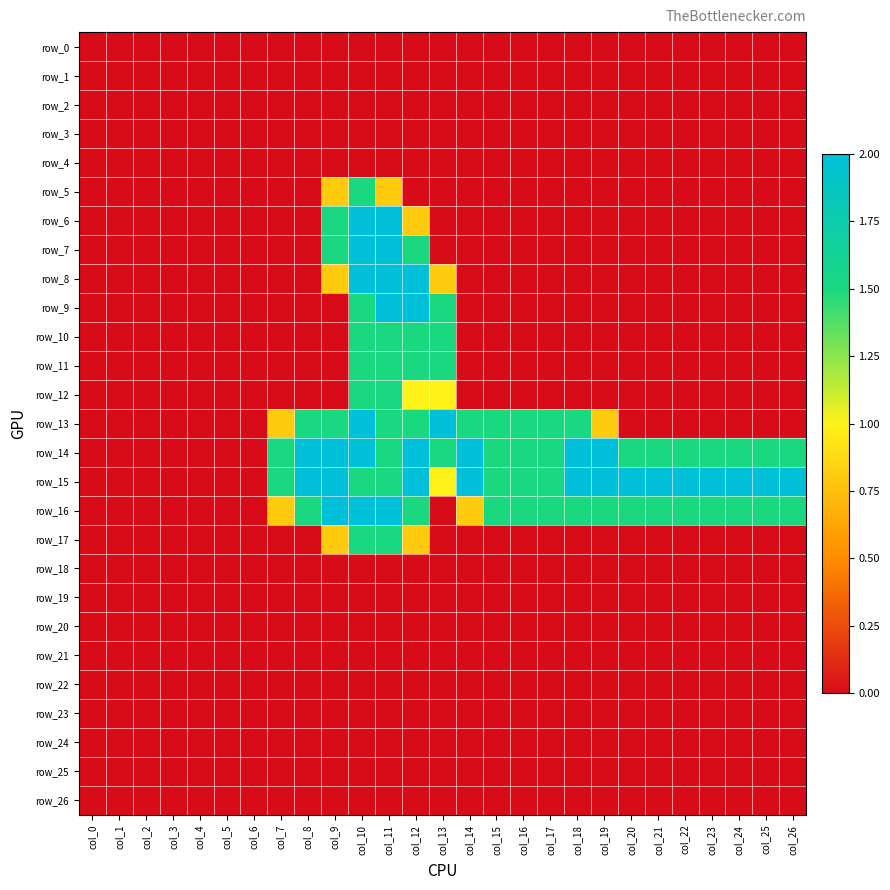

Where is row_20 nearest to the value 0?

col_0